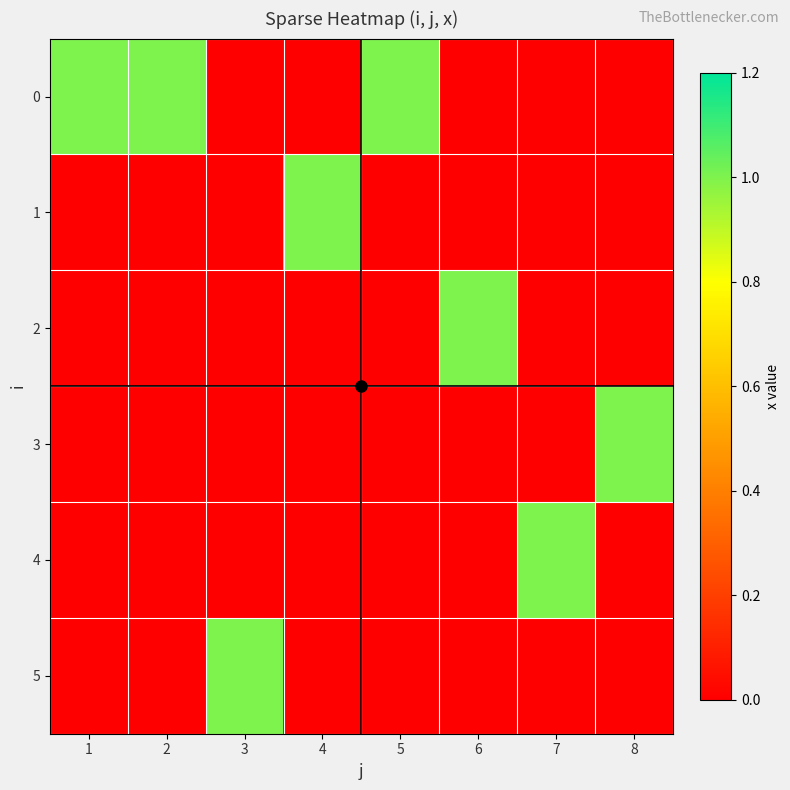

At how many categories does at least one series exceed 0?

8